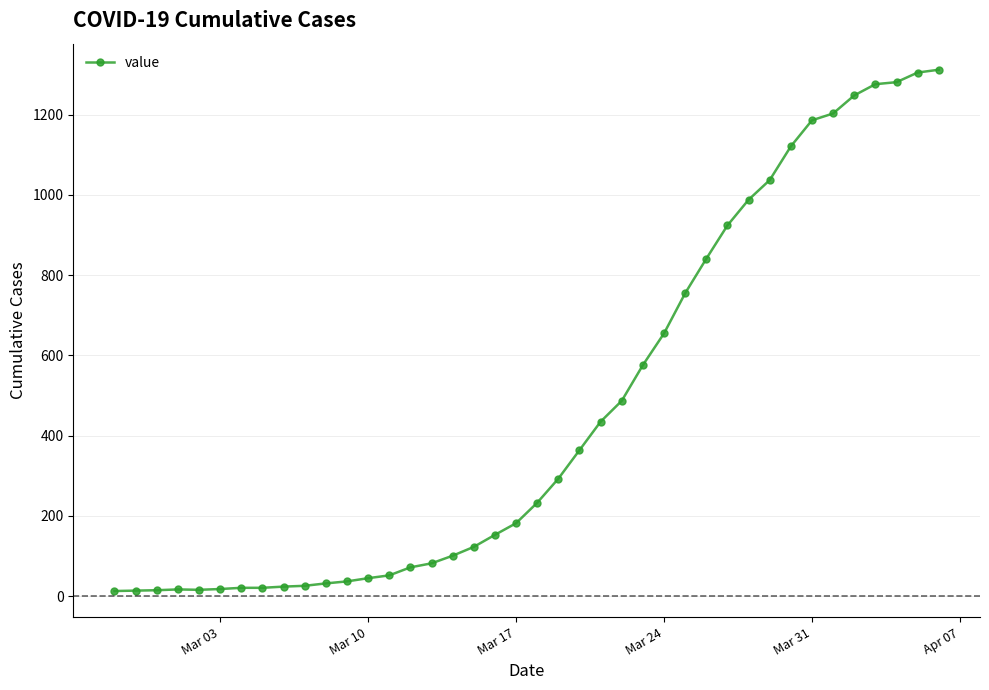

What is the average value?

465